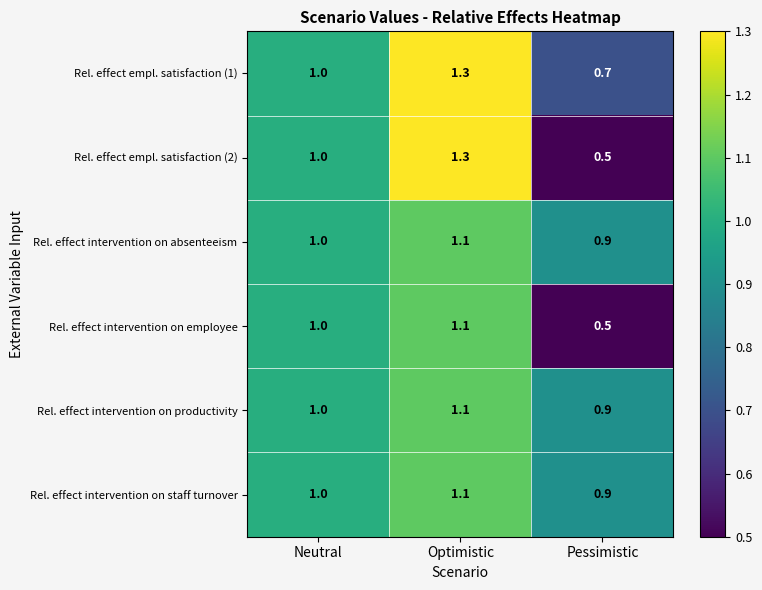

At which label is Rel. effect empl. satisfaction (2) closest to 0?

Pessimistic